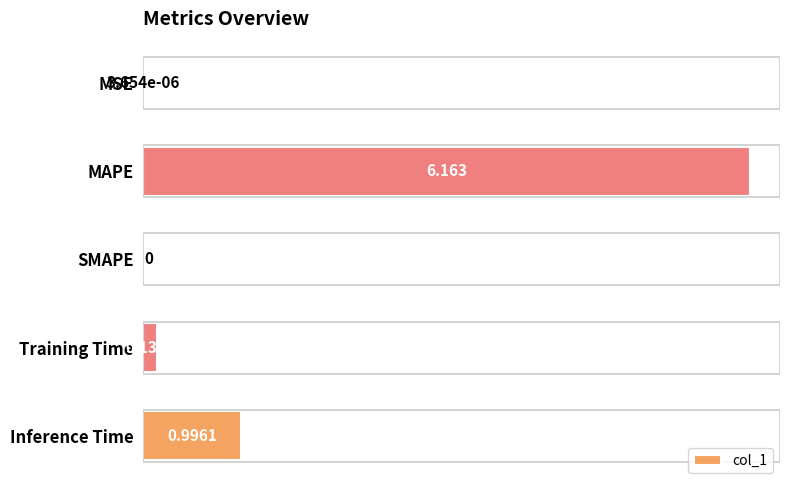

At which label is the value closest to 3?

Inference Time